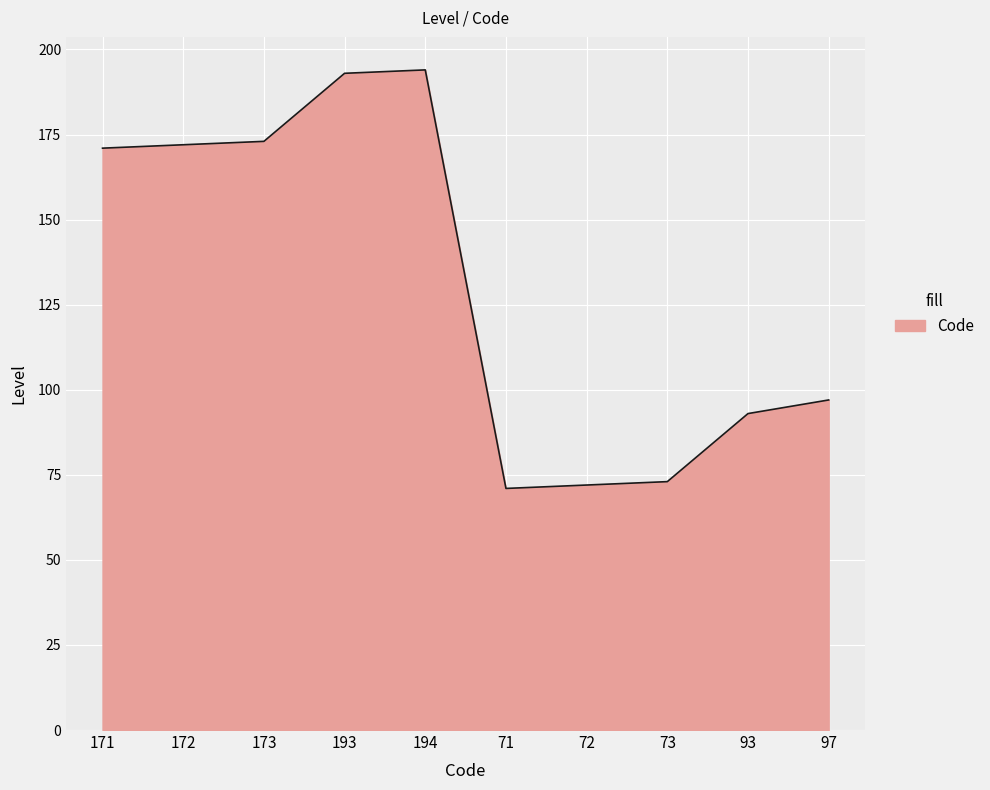

What is the difference between the maximum and minimum values?

123